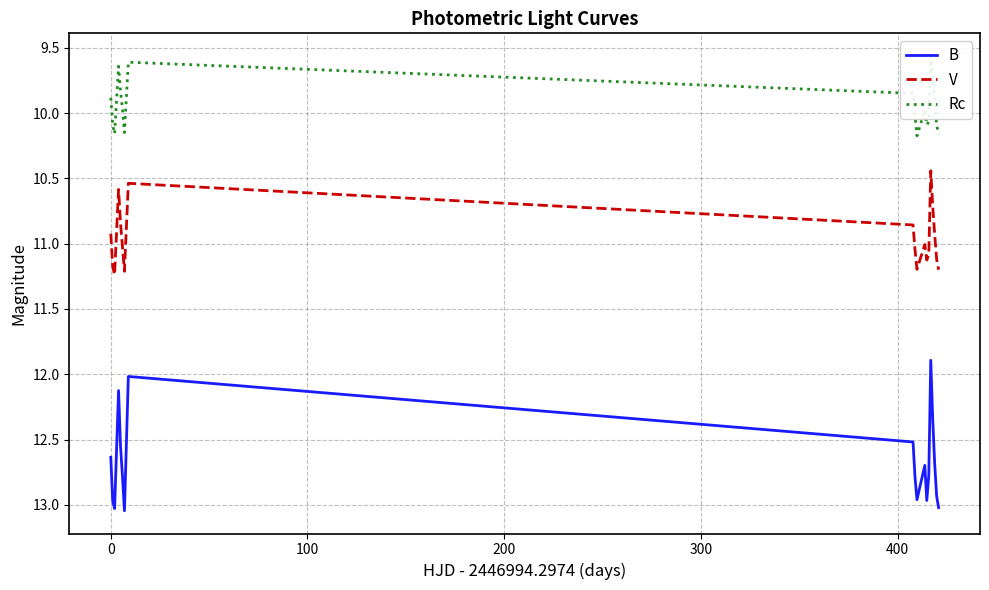

True or false: V and B intersect in this chart.

False